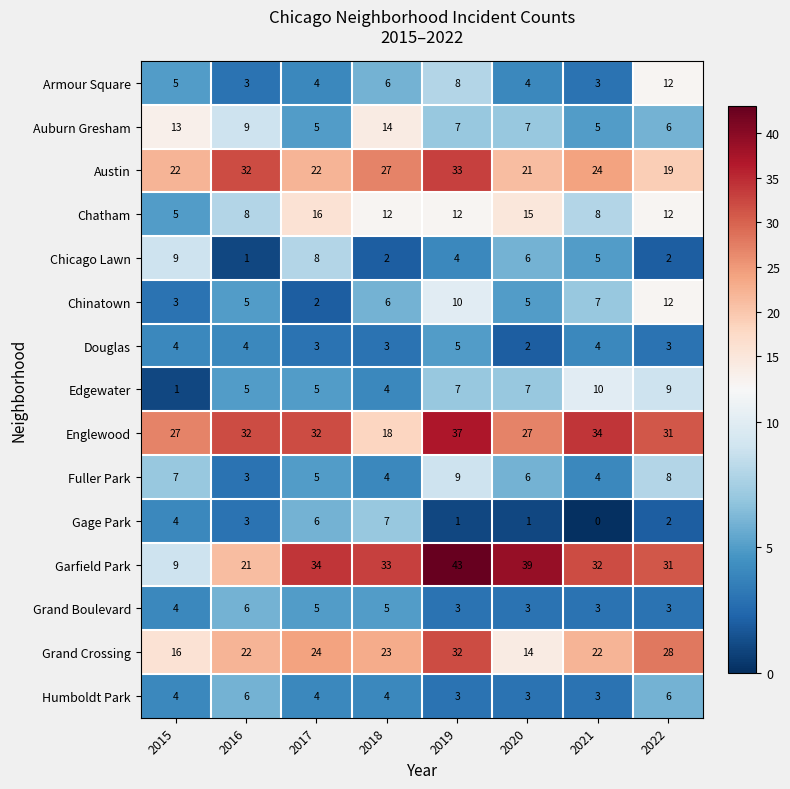

The value of Garfield Park at 2022 is 31. True or false?

True